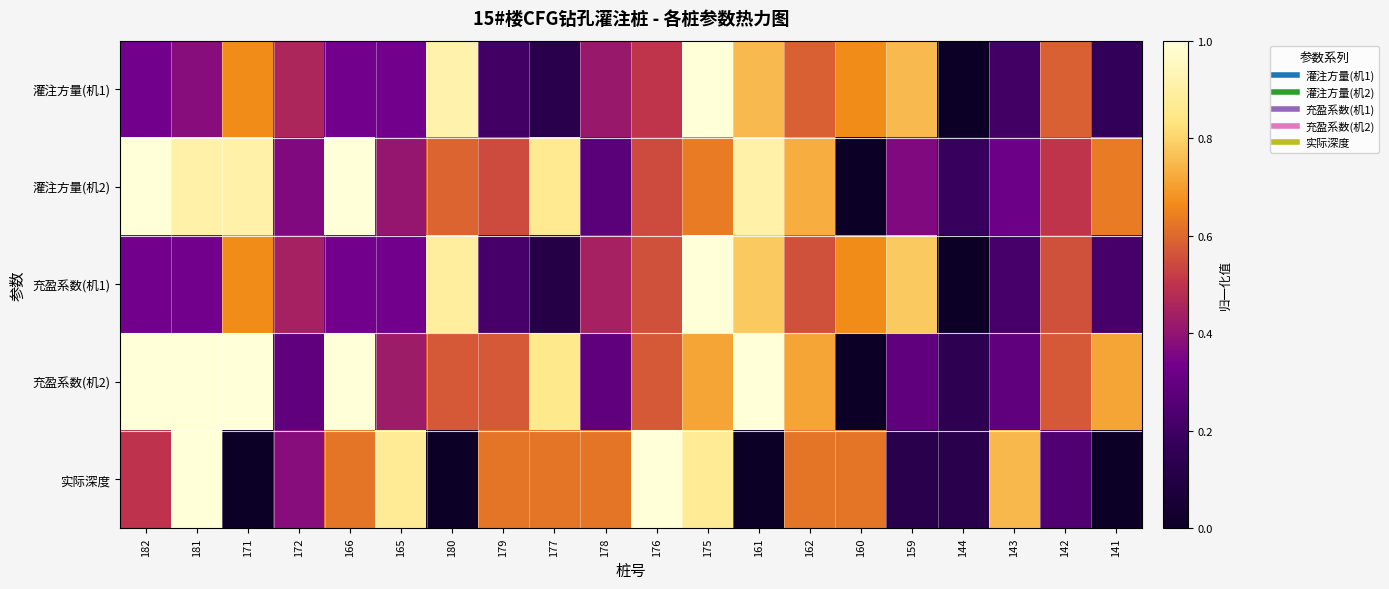

What is the difference between the highest and lowest values at 162?

0.2